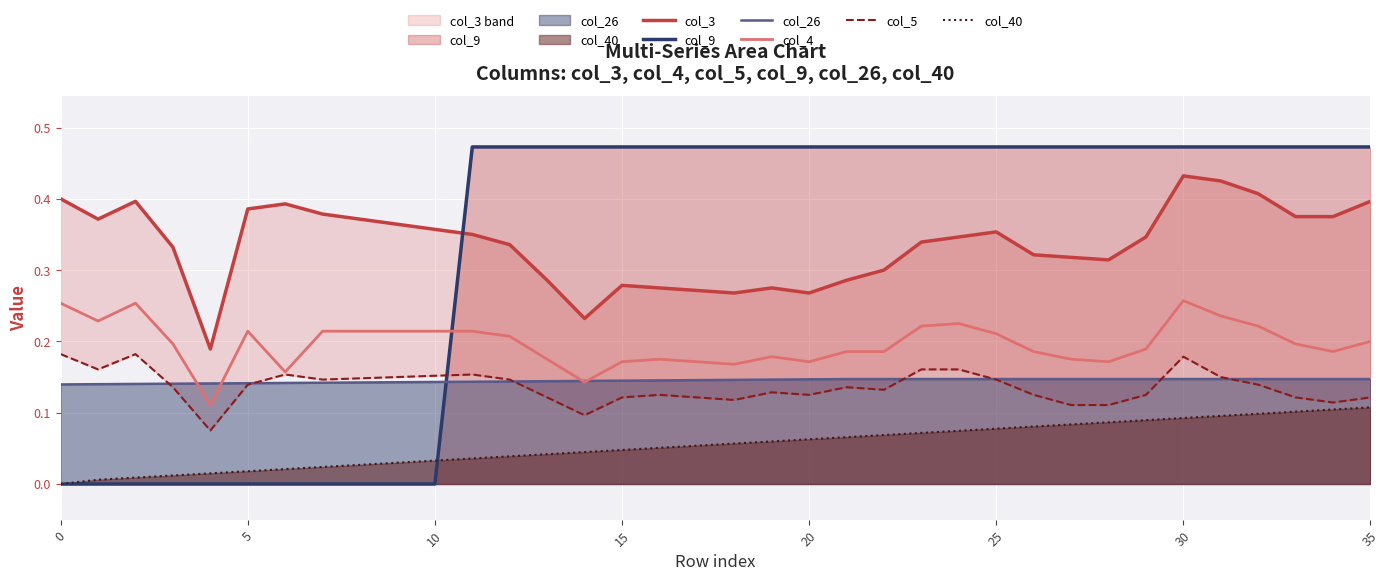

What is the highest value of the col_3 series?

0.4